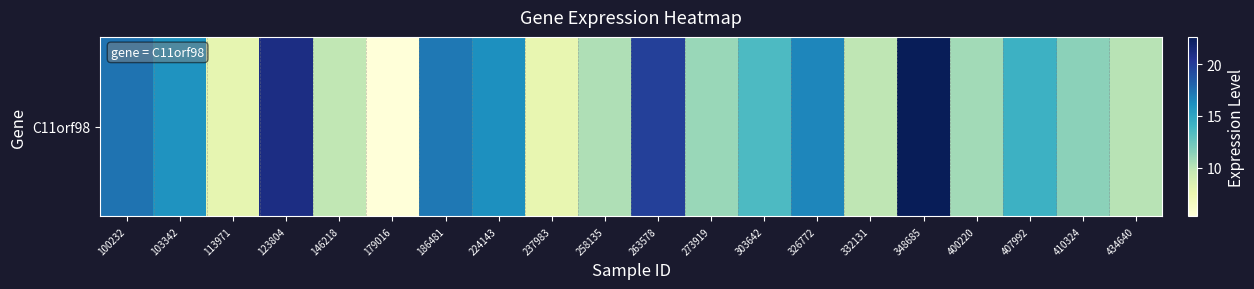

Where is the data nearest to the value 13?

303642